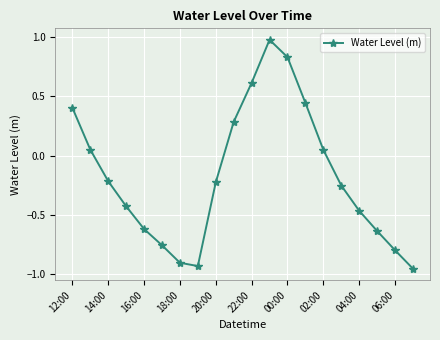

How many data points are above 0?

8